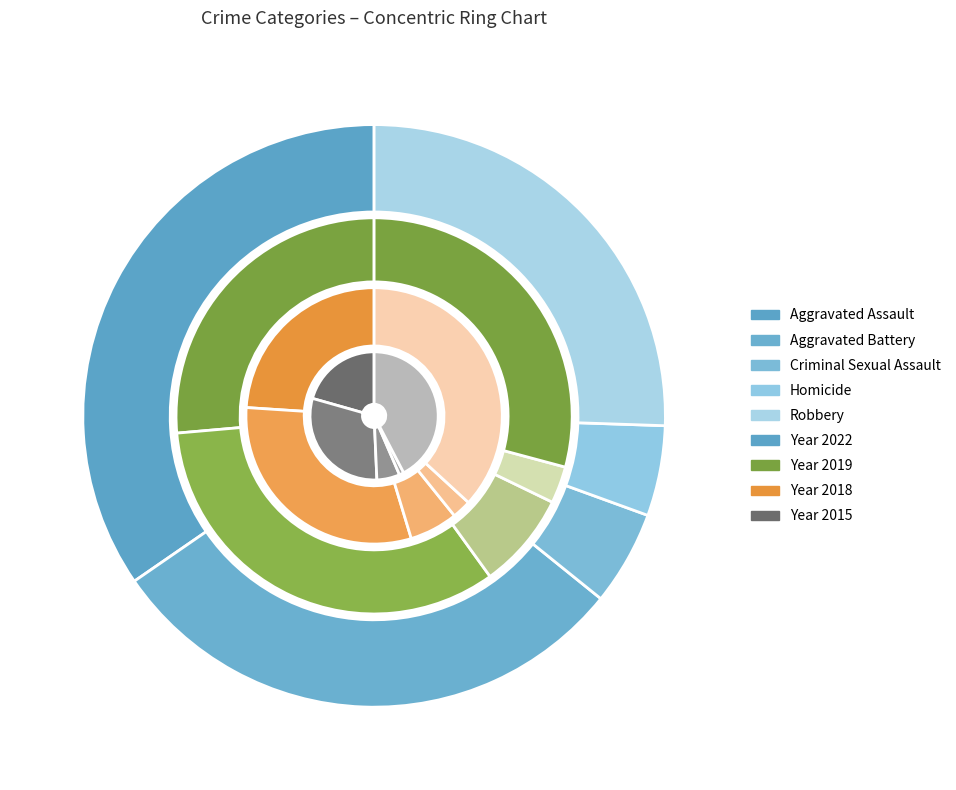

How much of the chart is everything except Aggravated Assault?

79.4%